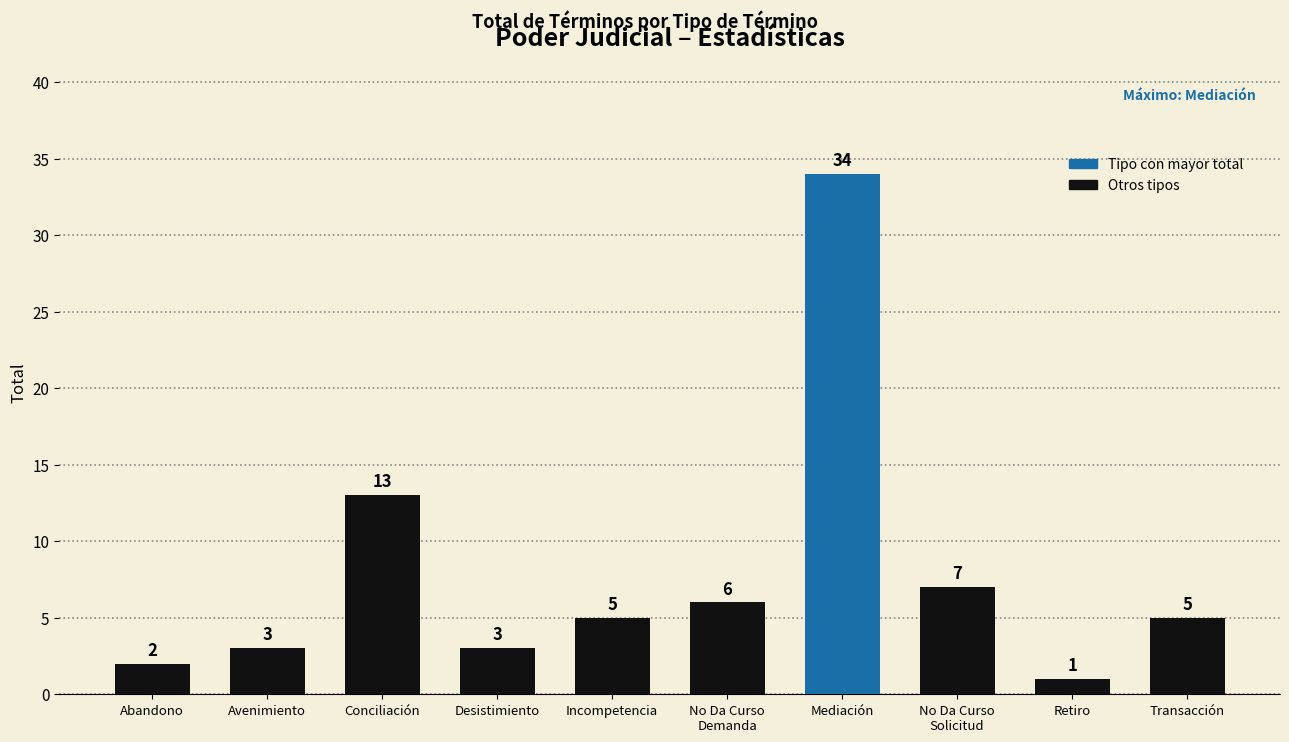

Read the value at Desistimiento.

3